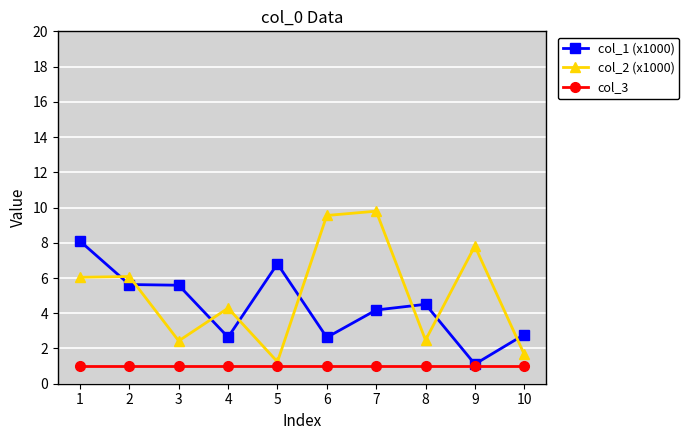

How many lines are shown in the chart?

3